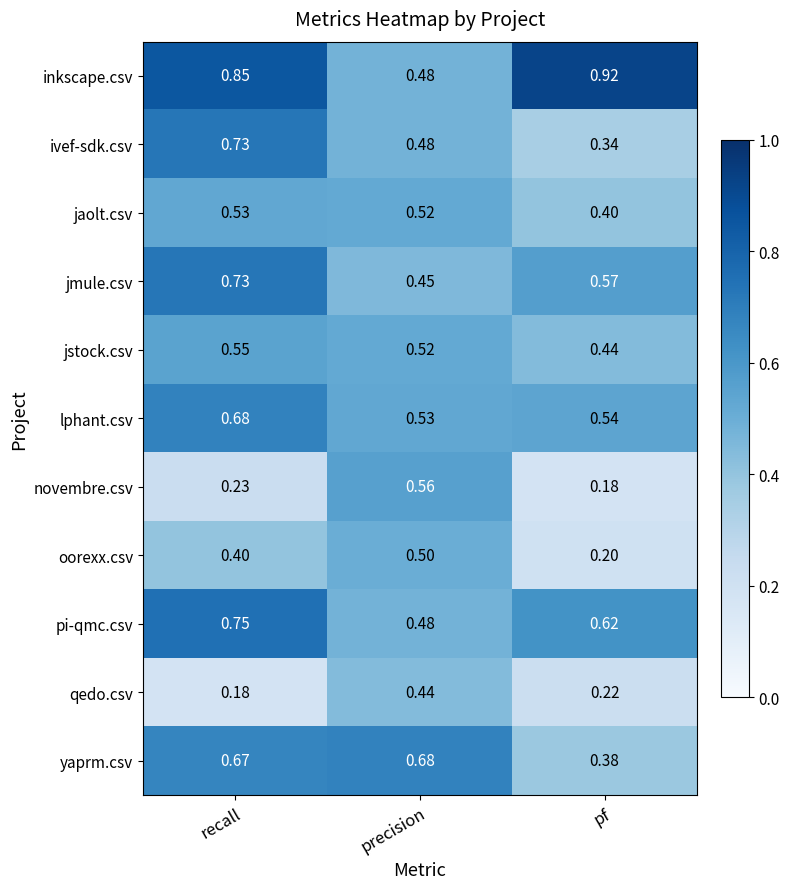

What is the total value across all series at precision?

5.6